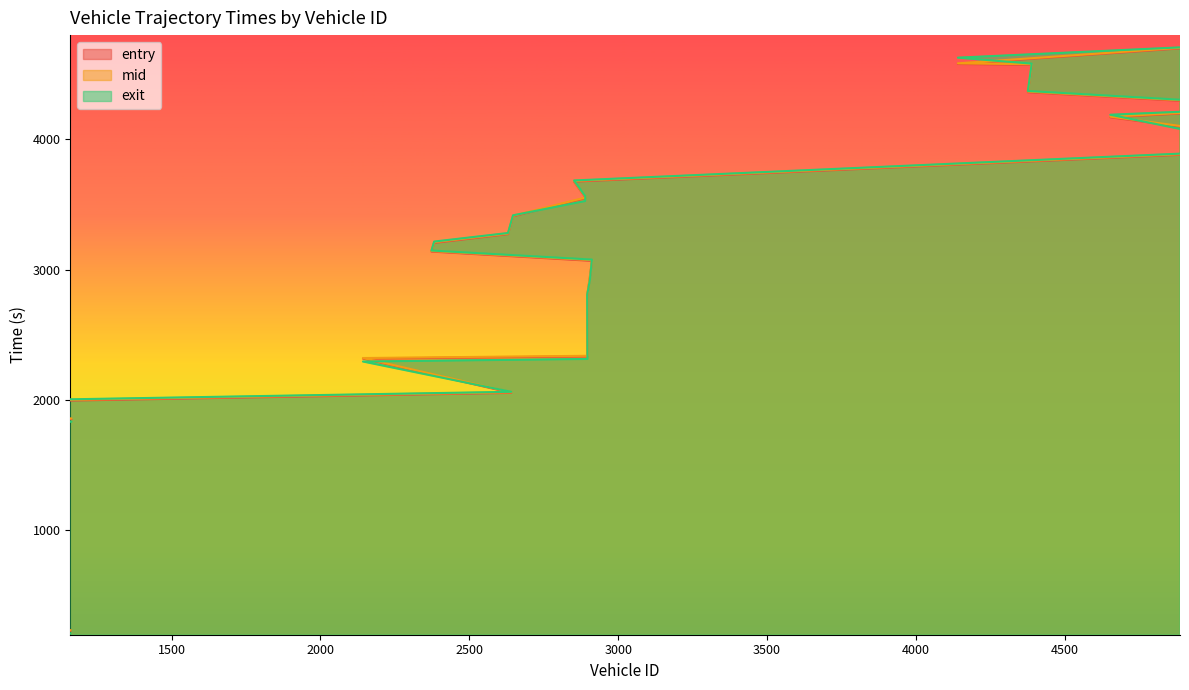

True or false: entry has more than 0 points higher than both neighbors.

False